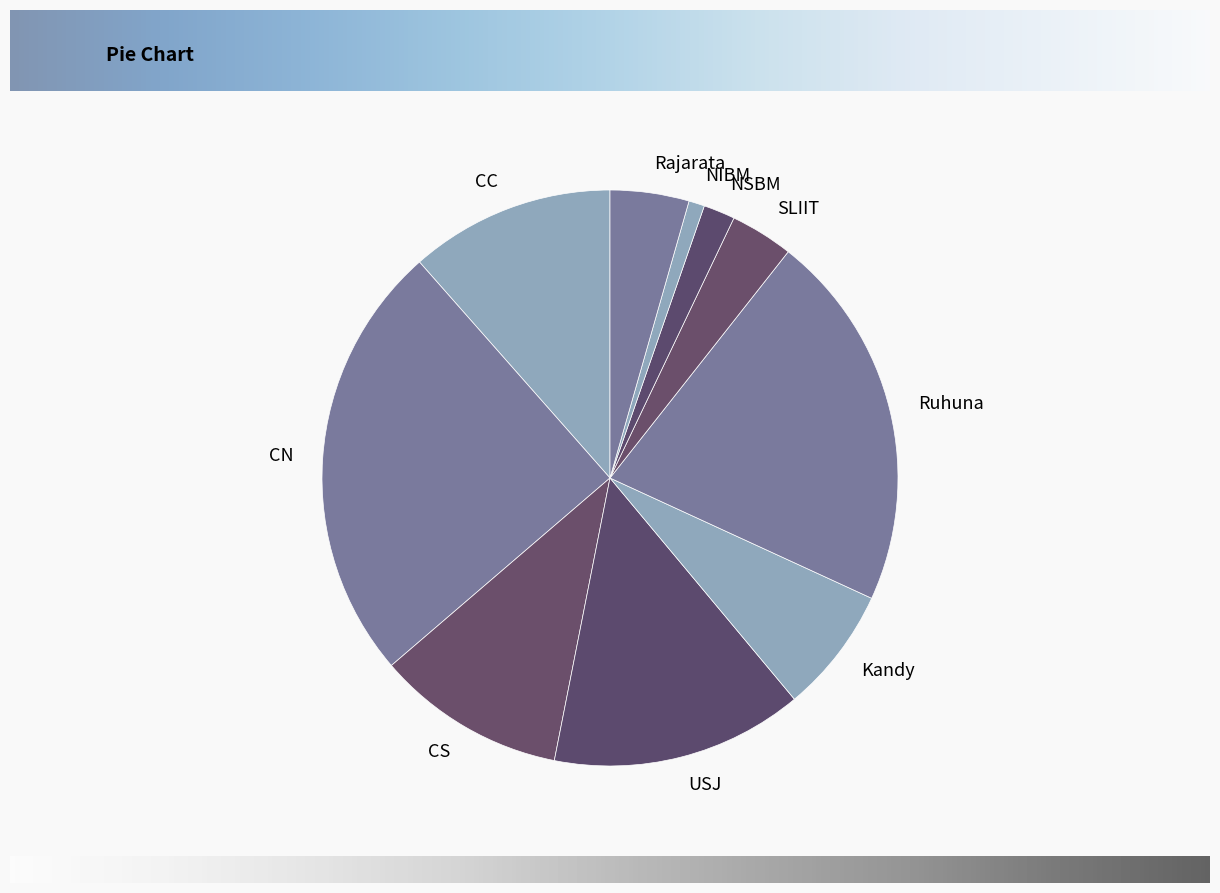

The NIBM slice represents 1% of the pie. True or false?

True